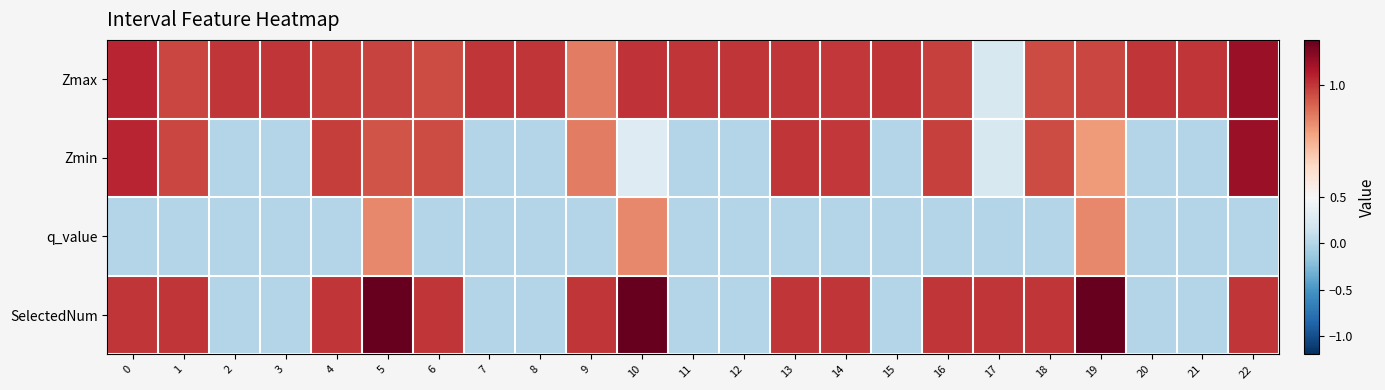

Reading left to right, transcribe all the data shown in this chart.

Zmax: 0=1.0	1=1.0	2=1.0	3=1.0	4=1.0	5=1.0	6=1.0	7=1.0	8=1.0	9=0.9	10=1.0	11=1.0	12=1.0	13=1.0	14=1.0	15=1.0	16=1.0	17=0.2	18=1.0	19=1.0	20=1.0	21=1.0	22=1.1
Zmin: 0=1.0	1=1.0	2=0.0	3=0.0	4=1.0	5=0.9	6=1.0	7=0.0	8=0.0	9=0.9	10=0.3	11=0.0	12=0.0	13=1.0	14=1.0	15=0.0	16=1.0	17=0.2	18=1.0	19=0.8	20=0.0	21=0.0	22=1.1
q_value: 0=-0.0	1=-0.0	2=0.0	3=0.0	4=-0.0	5=0.8	6=-0.0	7=0.0	8=0.0	9=-0.0	10=0.8	11=0.0	12=0.0	13=-0.0	14=-0.0	15=0.0	16=-0.0	17=-0.0	18=-0.0	19=0.8	20=0.0	21=0.0	22=-0.0
SelectedNum: 0=1.0	1=1.0	2=0.0	3=0.0	4=1.0	5=2.0	6=1.0	7=0.0	8=0.0	9=1.0	10=2.0	11=0.0	12=0.0	13=1.0	14=1.0	15=0.0	16=1.0	17=1.0	18=1.0	19=2.0	20=0.0	21=0.0	22=1.0